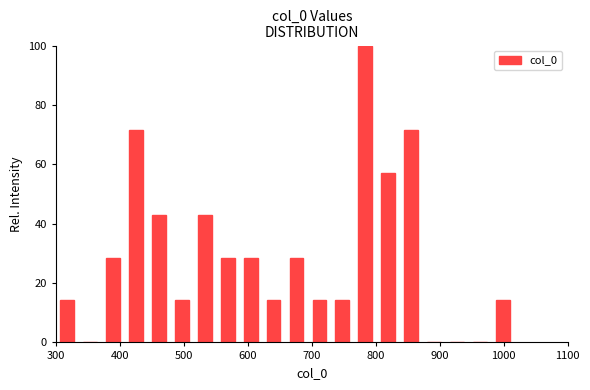

Read against the x-axis, roughly where is the centre of the tallest bar?

780